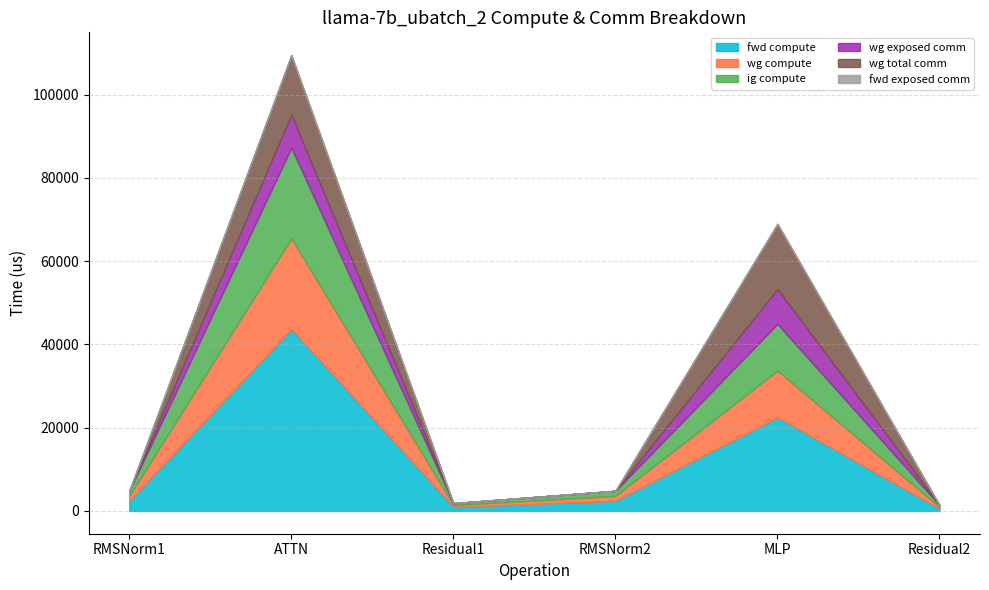

How many values in the wg compute series are below 1208?

2